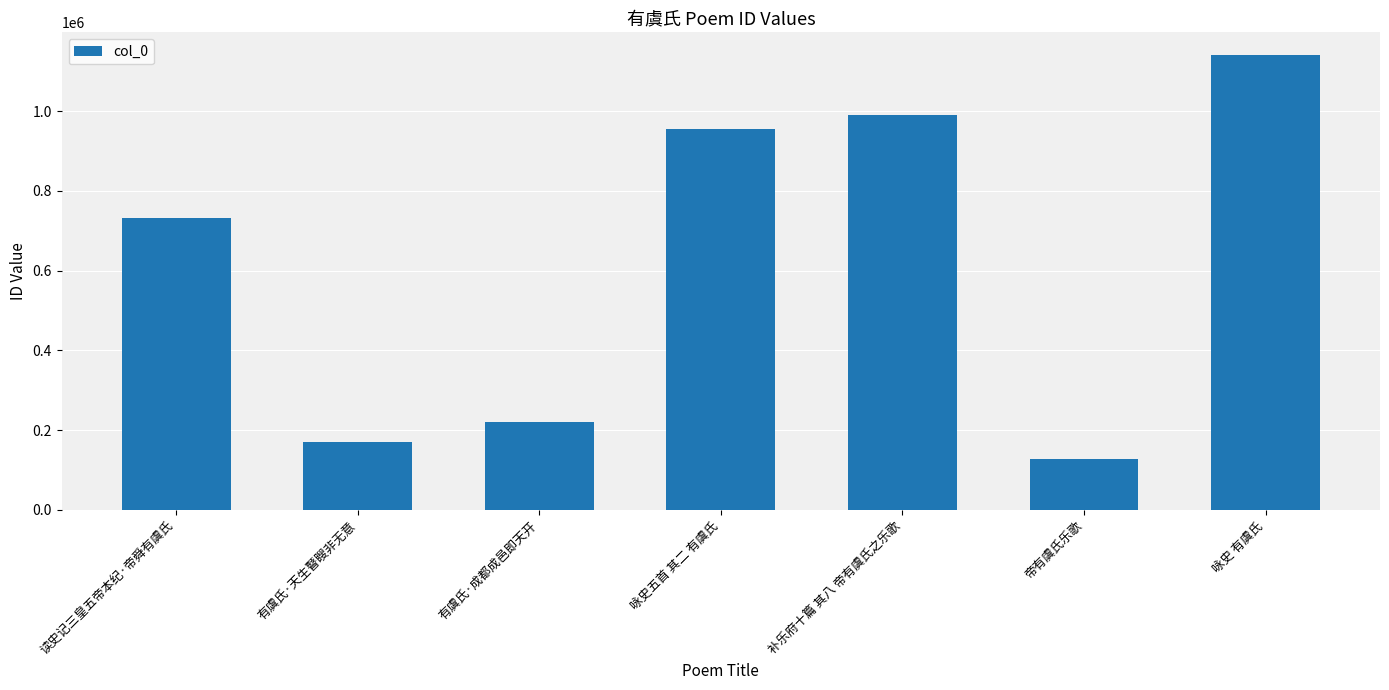

Reading right to left, what are all the values shown in this chart?

咏史 有虞氏=1140332	帝有虞氏乐歌=128180	补乐府十篇 其八 帝有虞氏之乐歌=989620	咏史五首 其二 有虞氏=955296	有虞氏·成都成邑即天开=220844	有虞氏·天生瞽瞍非无意=170797	读史记三皇五帝本纪·帝舜有虞氏=731187